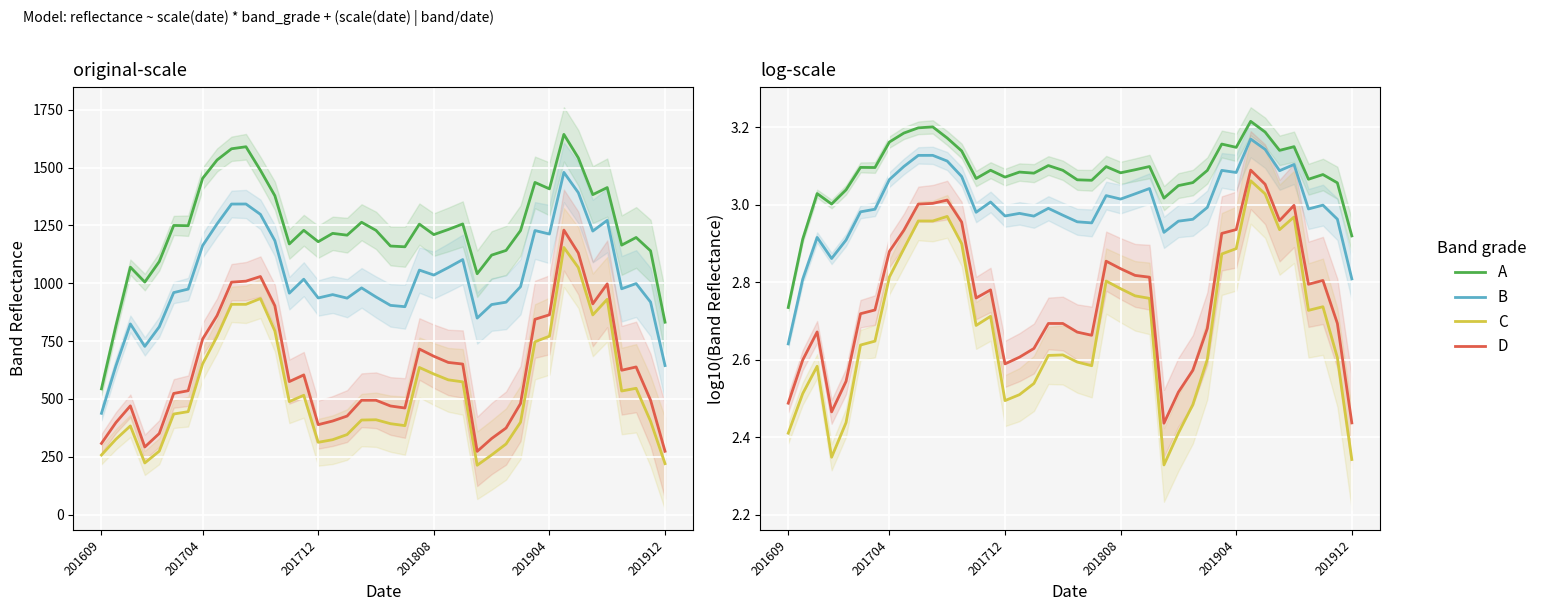

List the series in order of their peak value, lowest first.

C, D, B, A